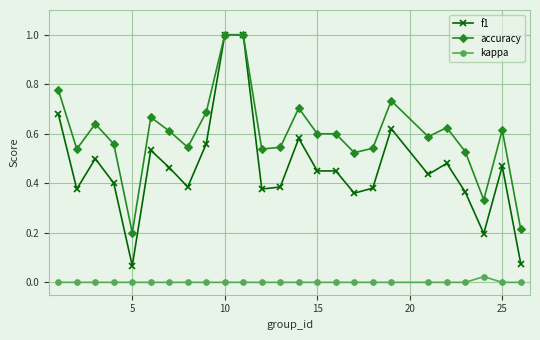

Which series has the largest range (max minus min)?

f1